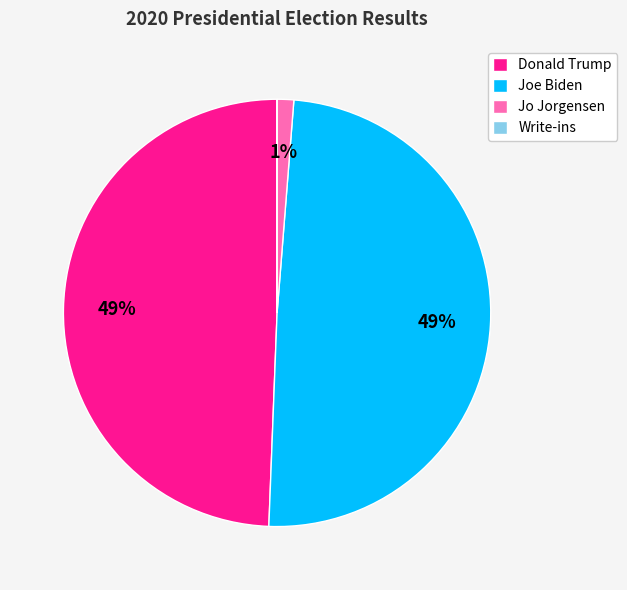

To the nearest percent, what is the combined percentage of Jo Jorgensen and Donald Trump?

51%